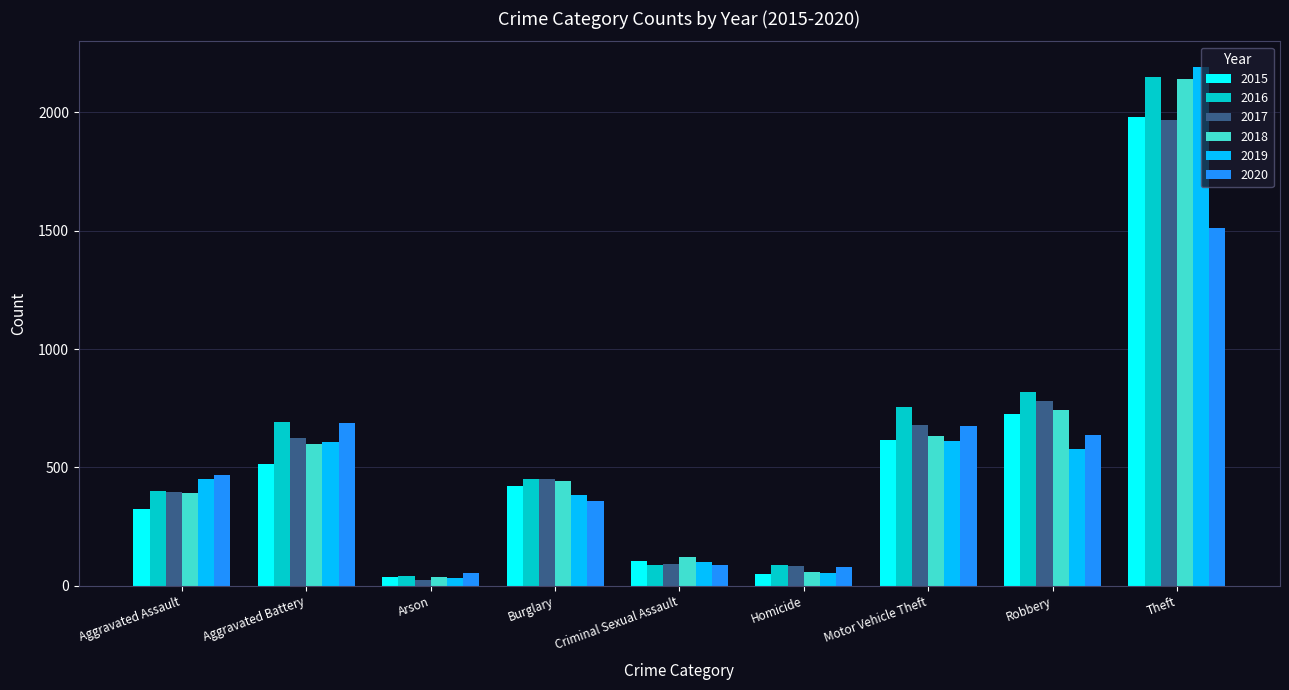

Which series changed the most between Burglary and Robbery?

2016